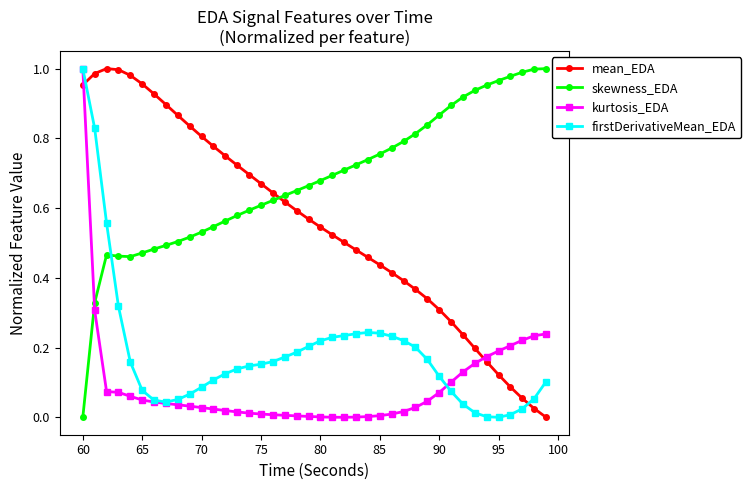

List the series in order of their overall mean, lowest first.

kurtosis_EDA, firstDerivativeMean_EDA, mean_EDA, skewness_EDA